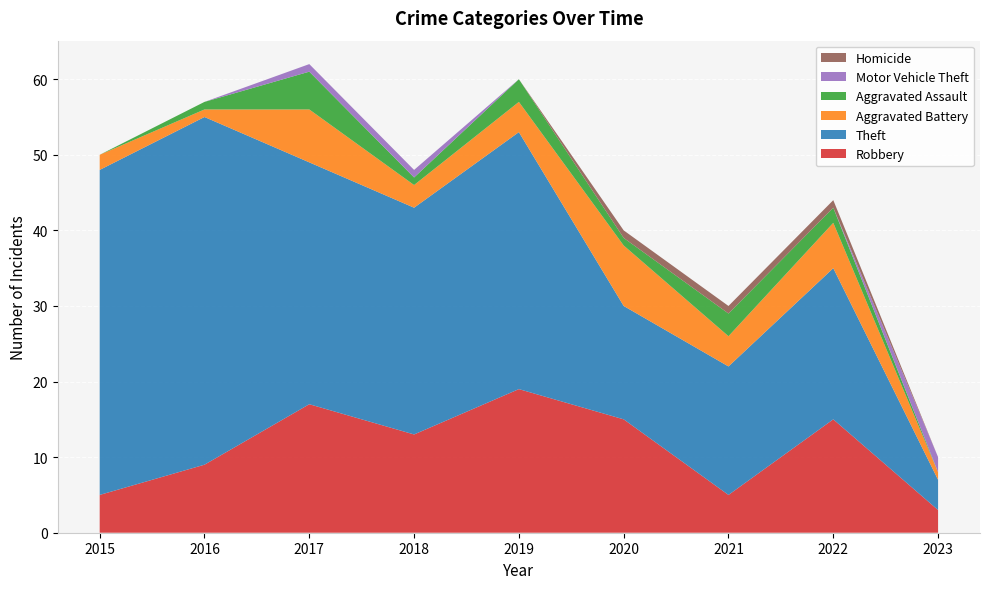

Reading left to right, list all the values displayed in this chart.

Robbery: 5	9	17	13	19	15	5	15	3
Theft: 43	46	32	30	34	15	17	20	4
Aggravated Battery: 2	1	7	3	4	8	4	6	1
Aggravated Assault: 0	1	5	1	3	1	3	2	0
Motor Vehicle Theft: 0	0	1	1	0	0	0	0	2
Homicide: 0	0	0	0	0	1	1	1	0